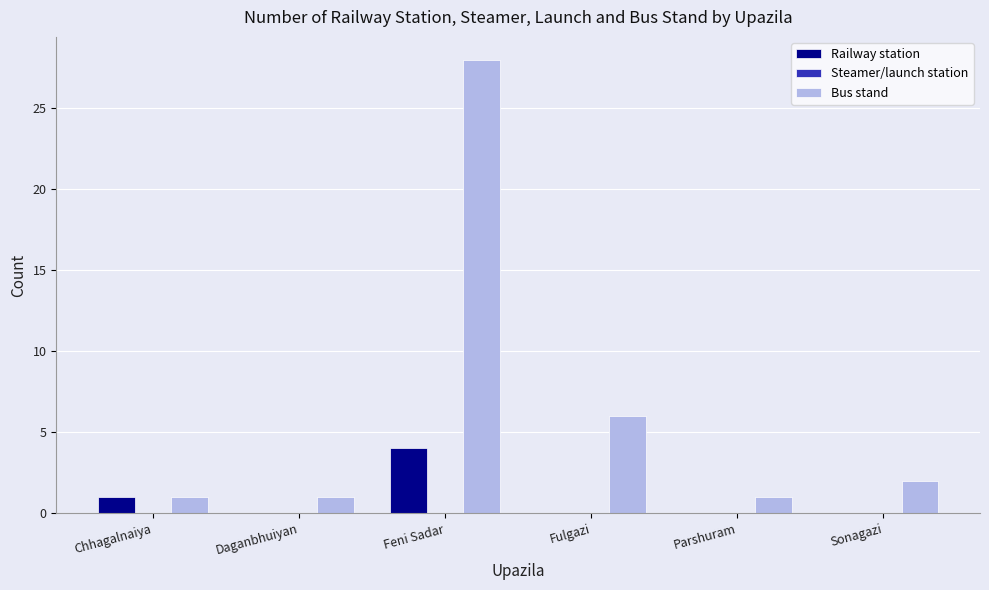

The Railway station series shows 0 at Parshuram. True or false?

True